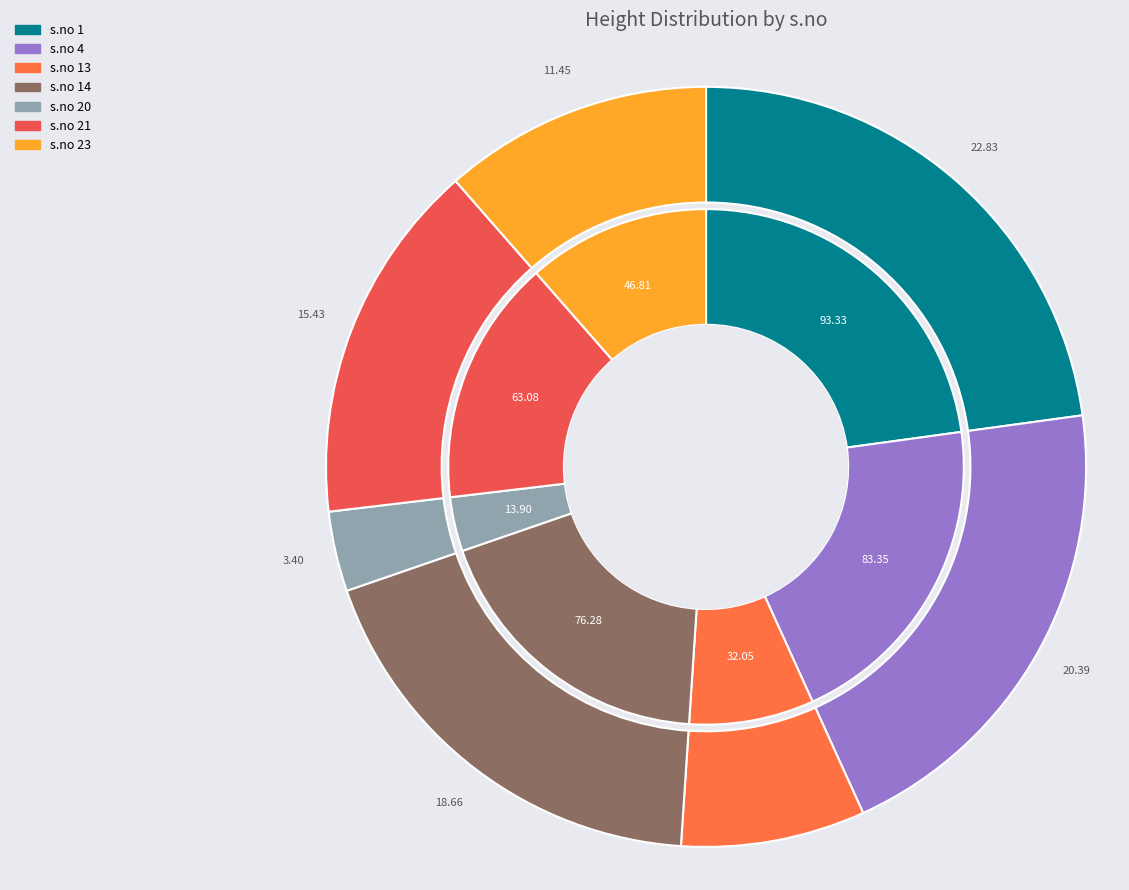

Is it true that 1 is 14% of the pie?

False